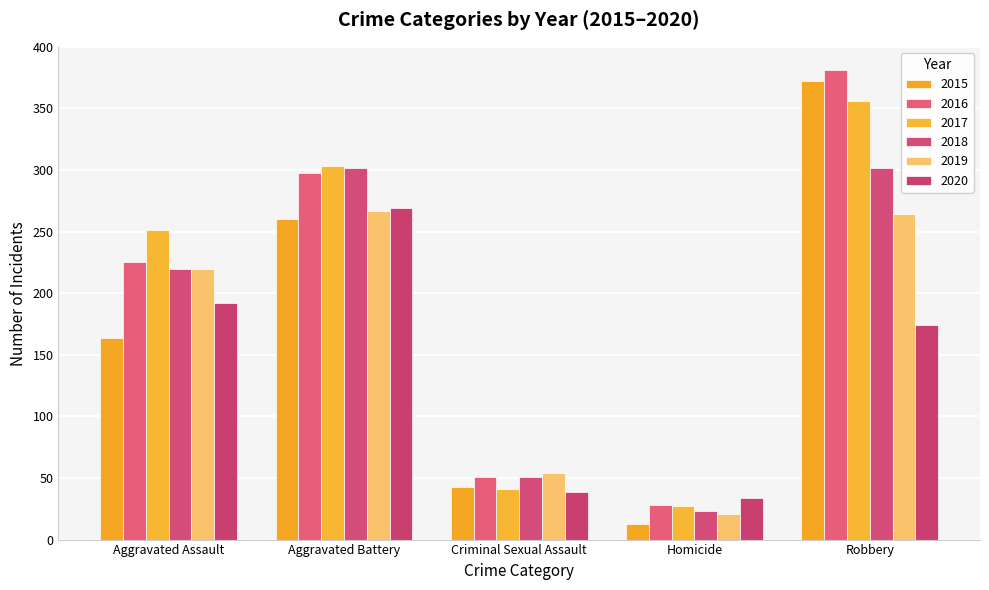

At which category does the chart reach its minimum across all series?

Homicide